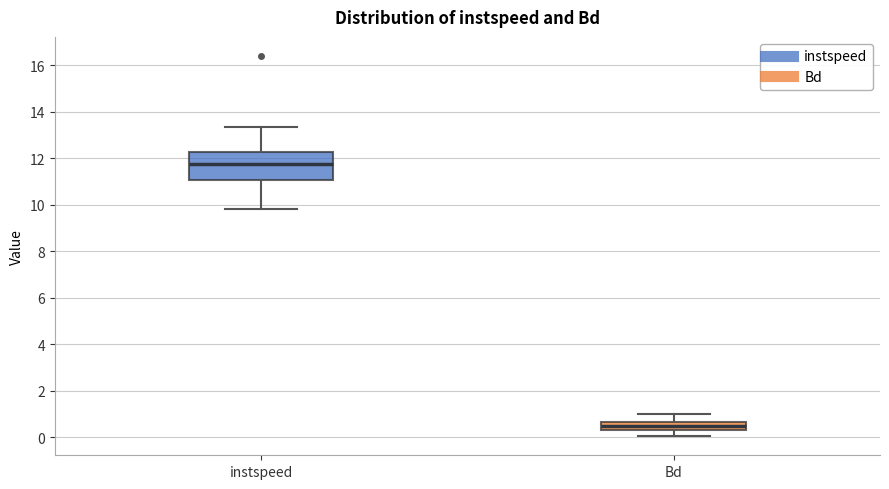

Which box has the highest median line?

instspeed